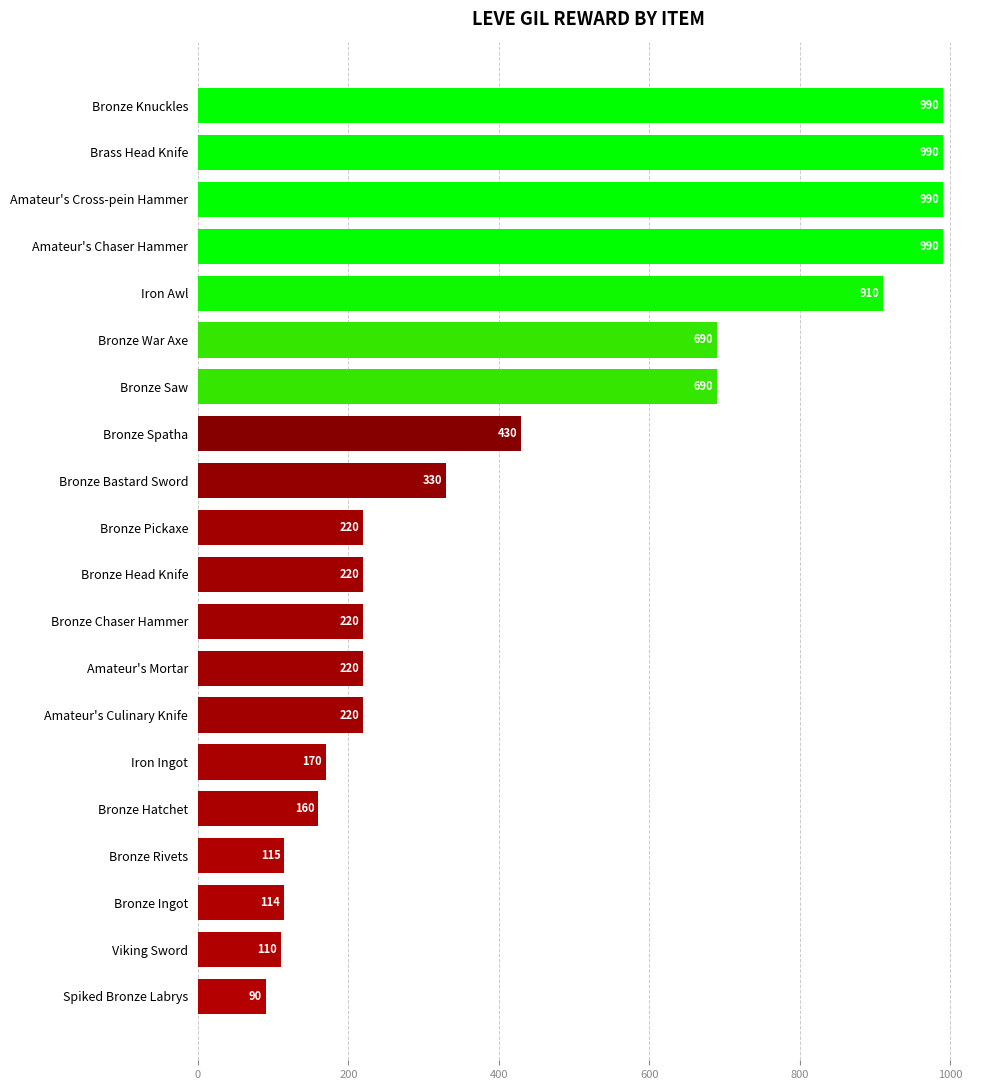

What is the maximum value shown in the chart?

990